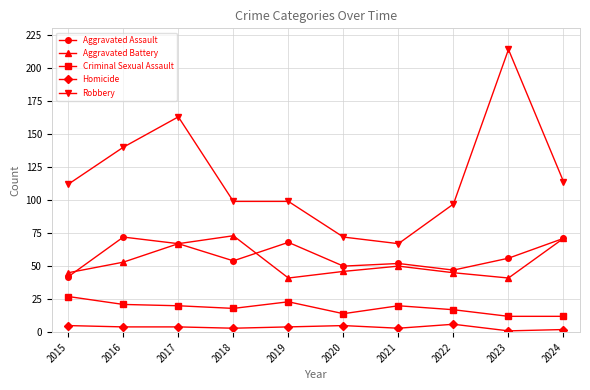

True or false: Robbery has more than 1 interior local peaks.

True